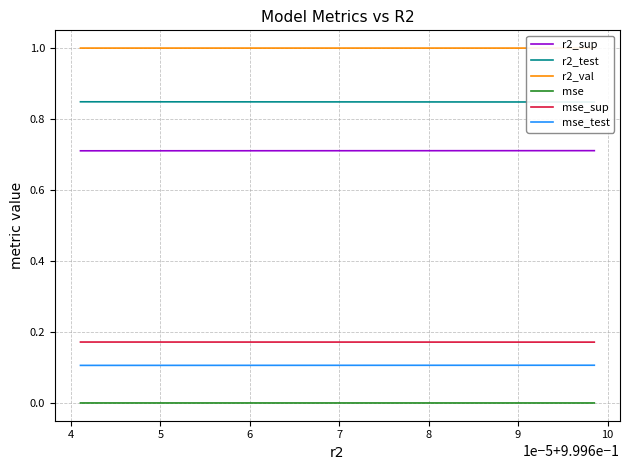

What is the value of the r2_test point at the 6th from the left?

0.8